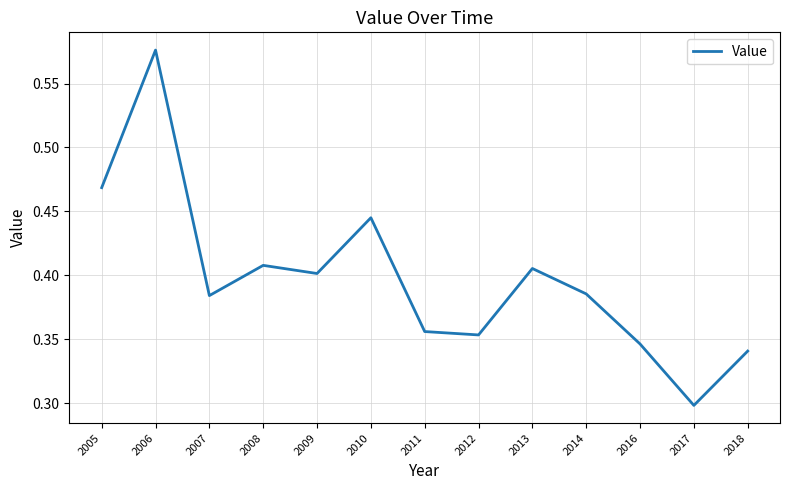

Which label corresponds to the smallest value in the chart?

2017